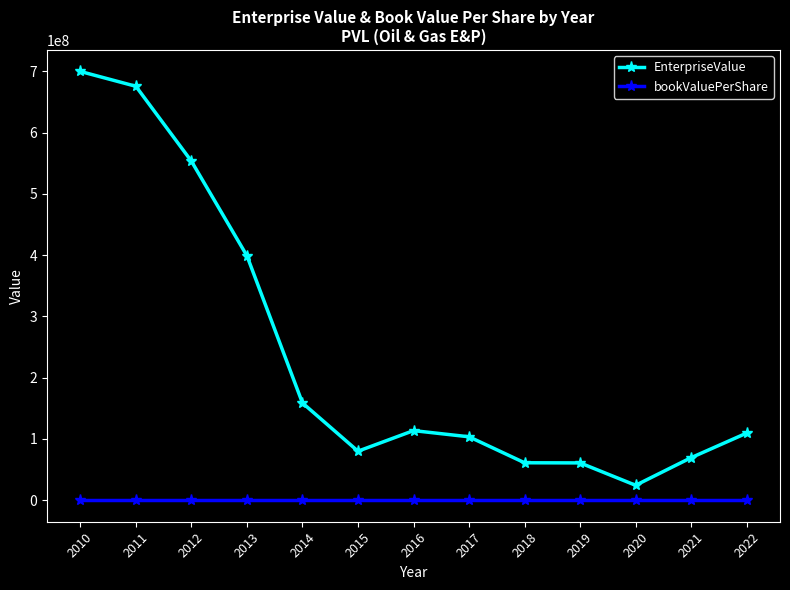

What is the value of the bookValuePerShare point at the 6th from the left?

3.7